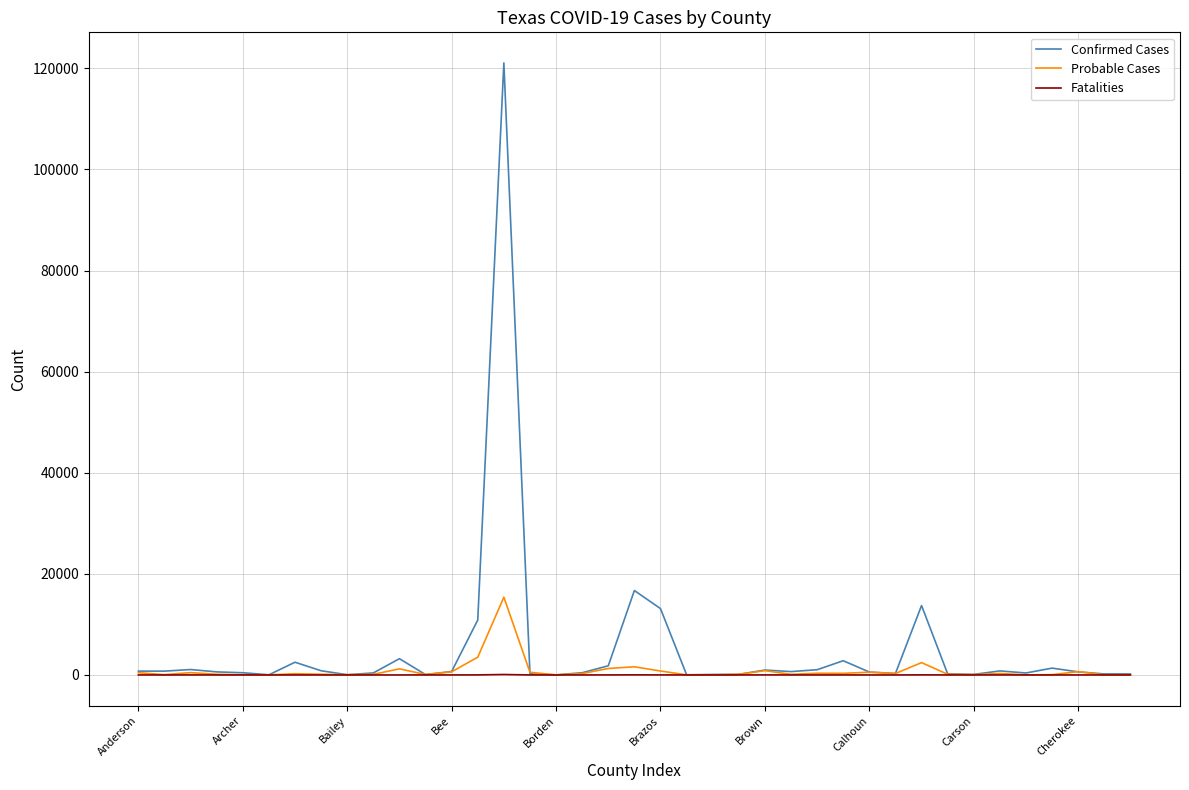

What is the maximum value shown in the chart?

121069